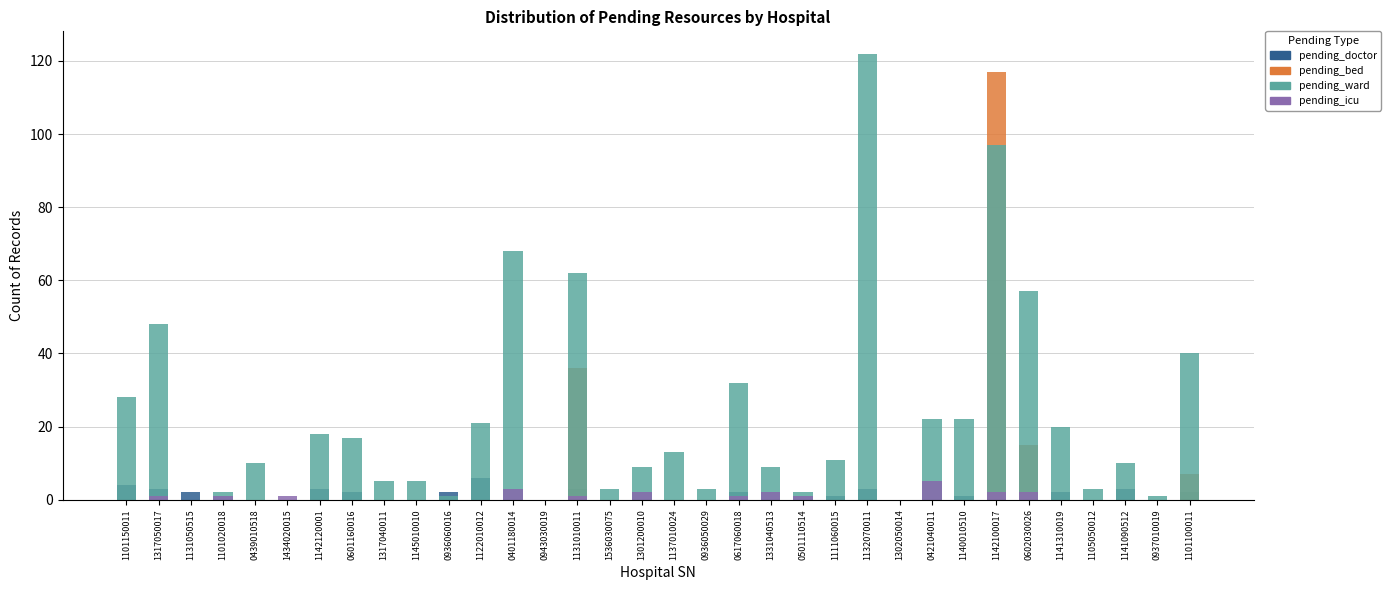

Which series has the largest range (max minus min)?

pending_ward